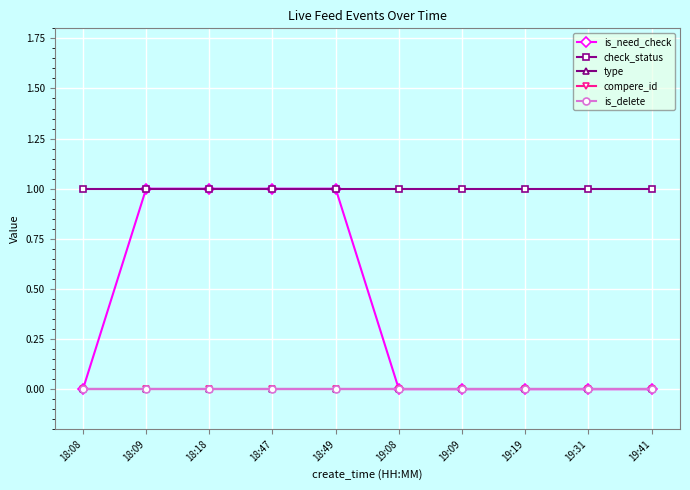

Reading left to right, what are all the values shown in this chart?

is_need_check: 18:08=0	18:09=1	18:18=1	18:47=1	18:49=1	19:08=0	19:09=0	19:19=0	19:31=0	19:41=0
check_status: 18:08=1	18:09=1	18:18=1	18:47=1	18:49=1	19:08=1	19:09=1	19:19=1	19:31=1	19:41=1
type: 18:08=0	18:09=0	18:18=0	18:47=0	18:49=0	19:08=0	19:09=0	19:19=0	19:31=0	19:41=0
compere_id: 18:08=0	18:09=0	18:18=0	18:47=0	18:49=0	19:08=0	19:09=0	19:19=0	19:31=0	19:41=0
is_delete: 18:08=0	18:09=0	18:18=0	18:47=0	18:49=0	19:08=0	19:09=0	19:19=0	19:31=0	19:41=0